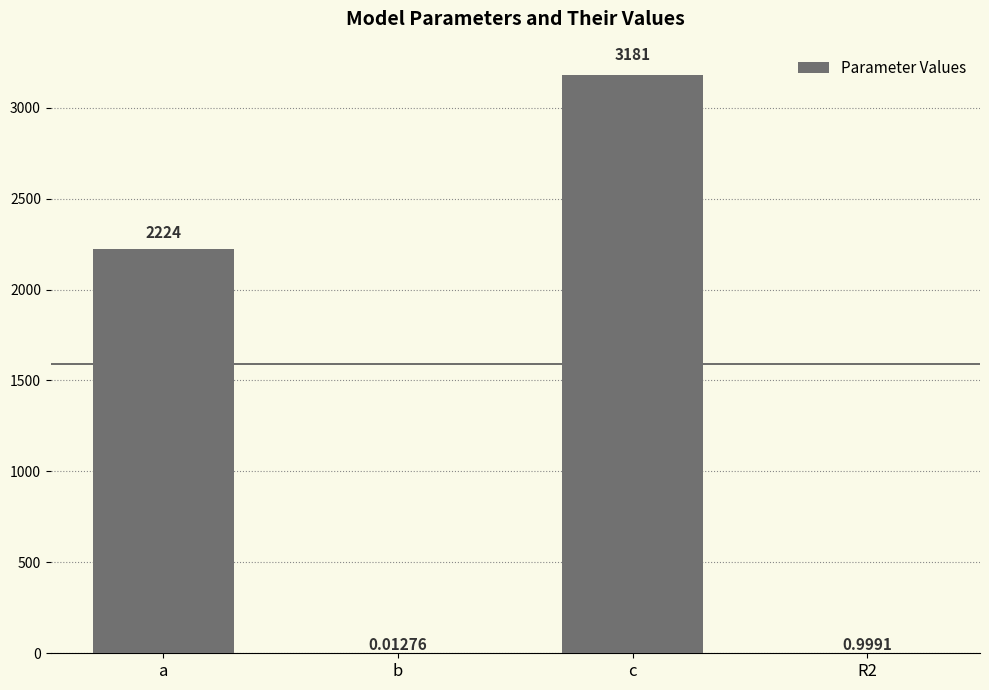

Approximately how many times larger is the value at a compared to c?

0.7